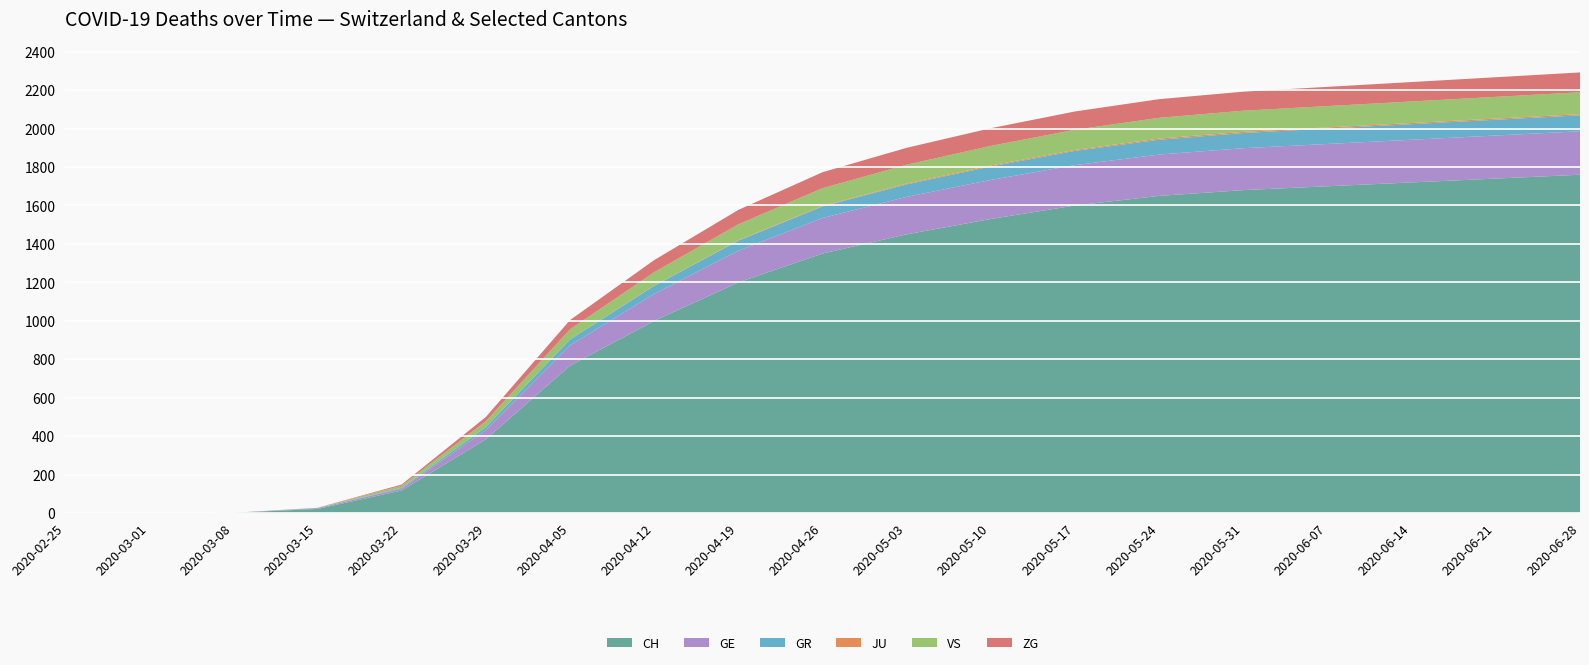

Reading left to right, transcribe all the data shown in this chart.

CH: 0	0	2	22	118	384	767	1000	1200	1350	1450	1530	1600	1650	1680	1700	1720	1740	1760
GE: 0	0	0	4	10	48	106	140	165	185	195	203	210	215	218	220	222	224	226
GR: 0	0	0	0	4	15	30	42	52	60	65	70	74	77	79	80	81	82	83
JU: 0	0	0	0	0	0	0	1	2	3	4	5	5	6	6	6	6	6	6
VS: 0	0	0	2	11	31	53	70	83	92	98	102	105	108	110	111	112	113	114
ZG: 0	0	0	0	6	22	48	63	75	83	88	92	95	97	99	100	101	102	103